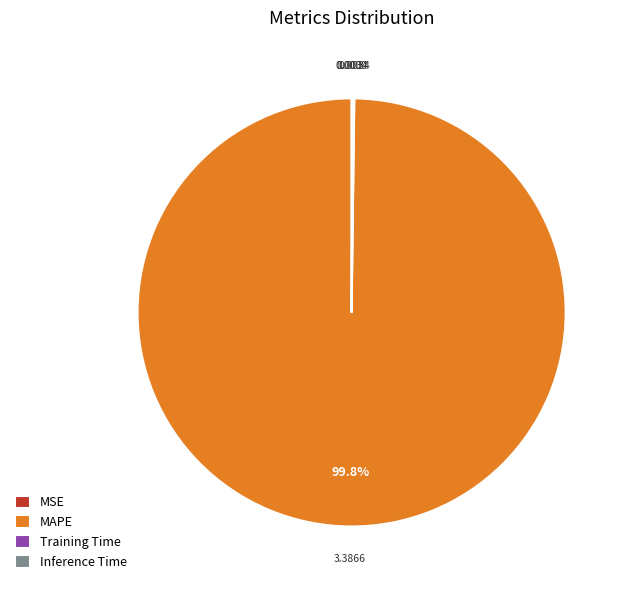

What is the largest slice in the pie chart?

MAPE